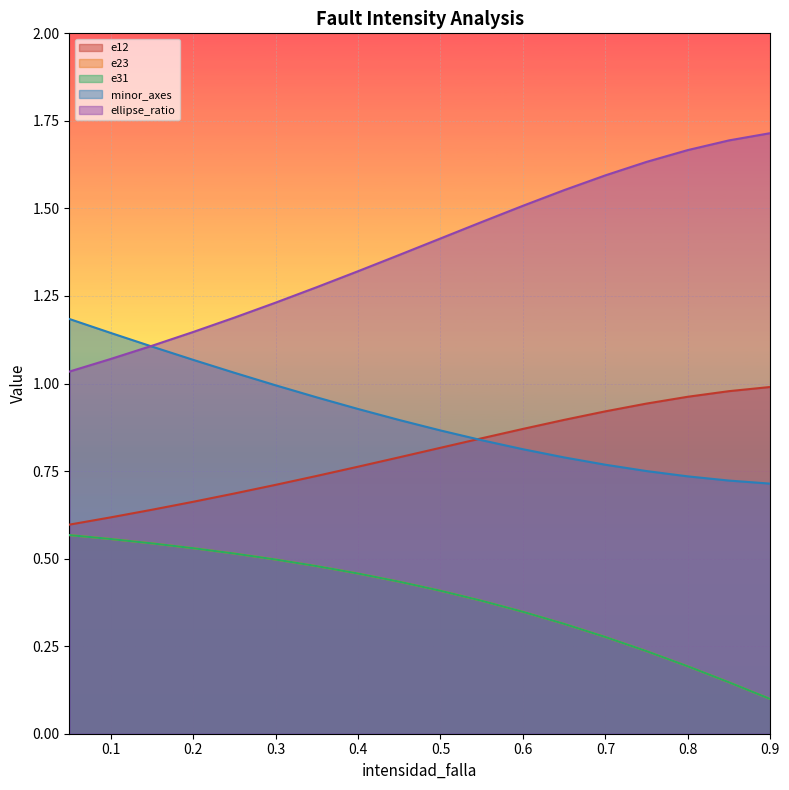

True or false: ellipse_ratio has more than 2 points higher than both neighbors.

False